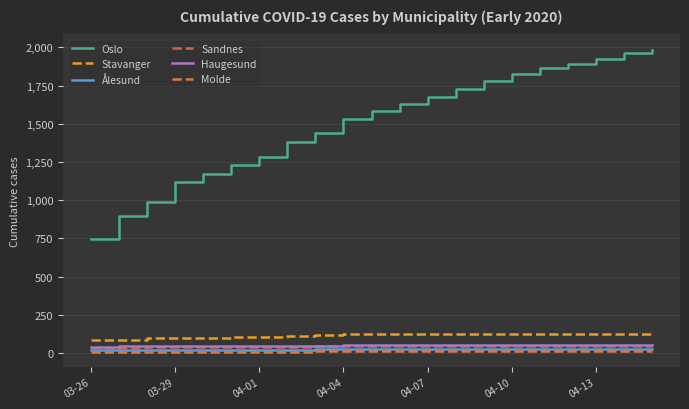

What is the average value of the Ålesund series?

23